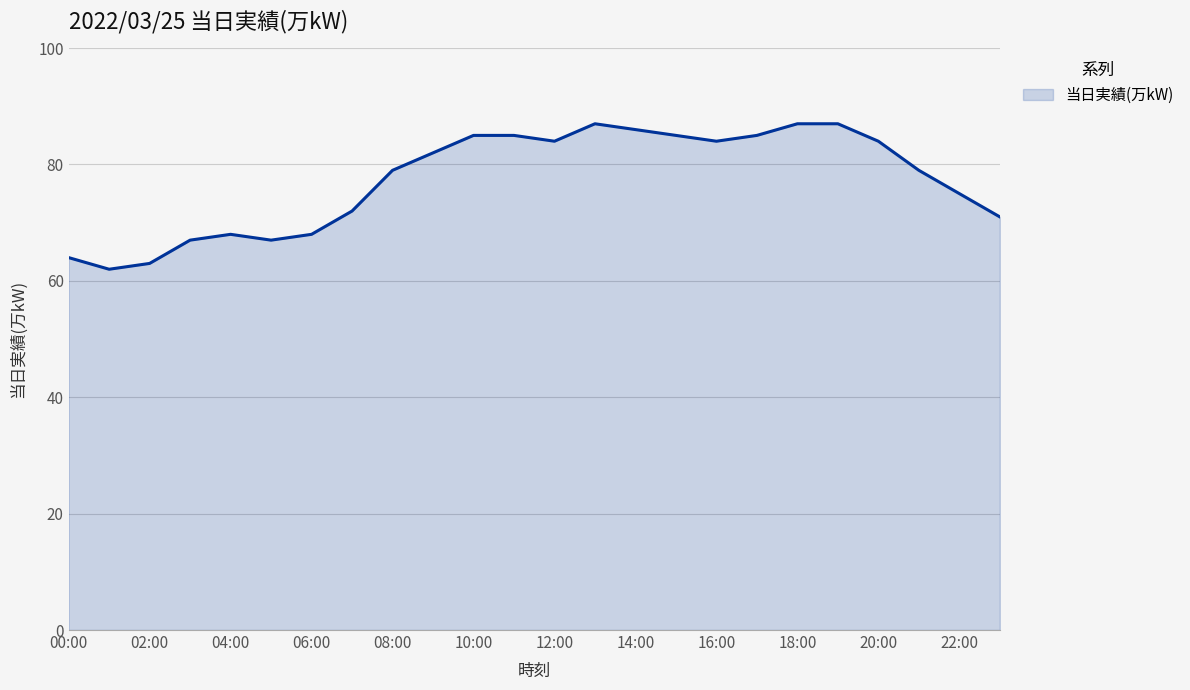

How many categories are shown in the chart?

24